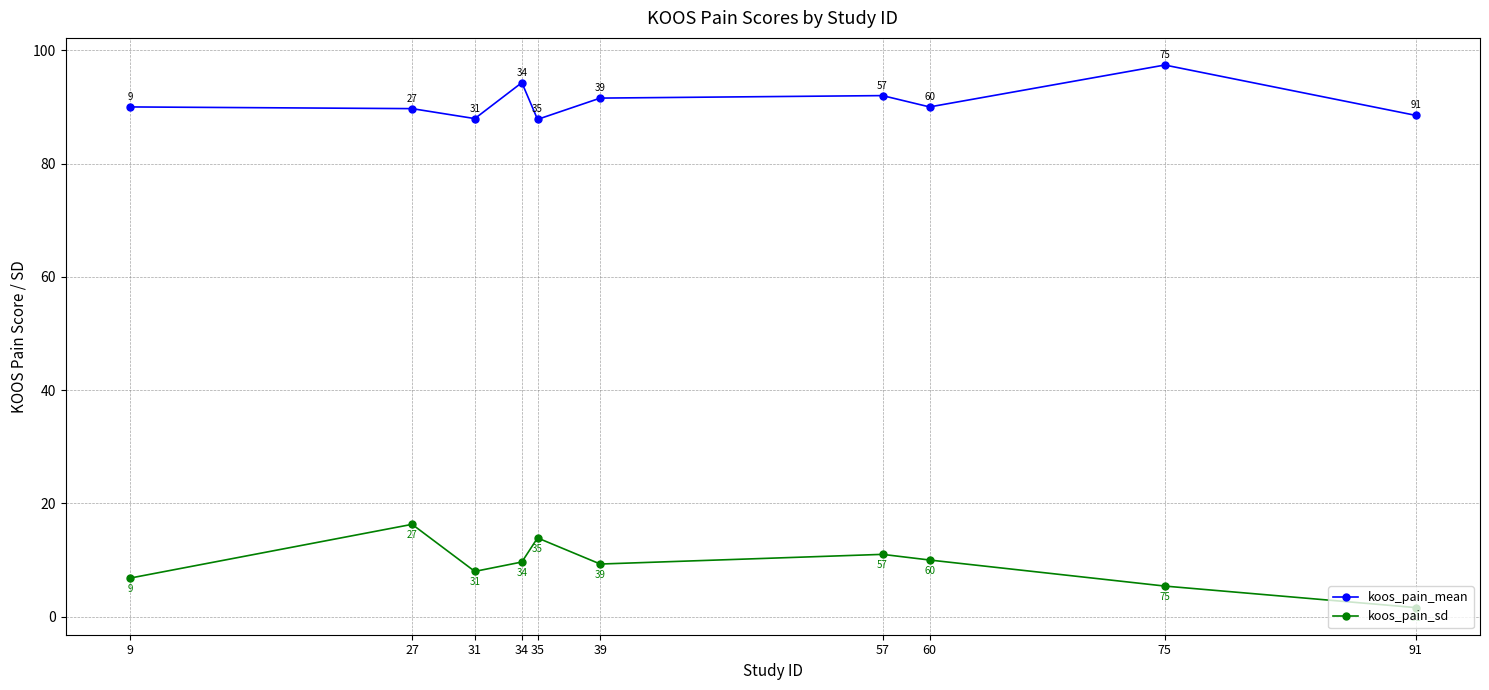

Where does the koos_pain_sd series first go above 9?

27